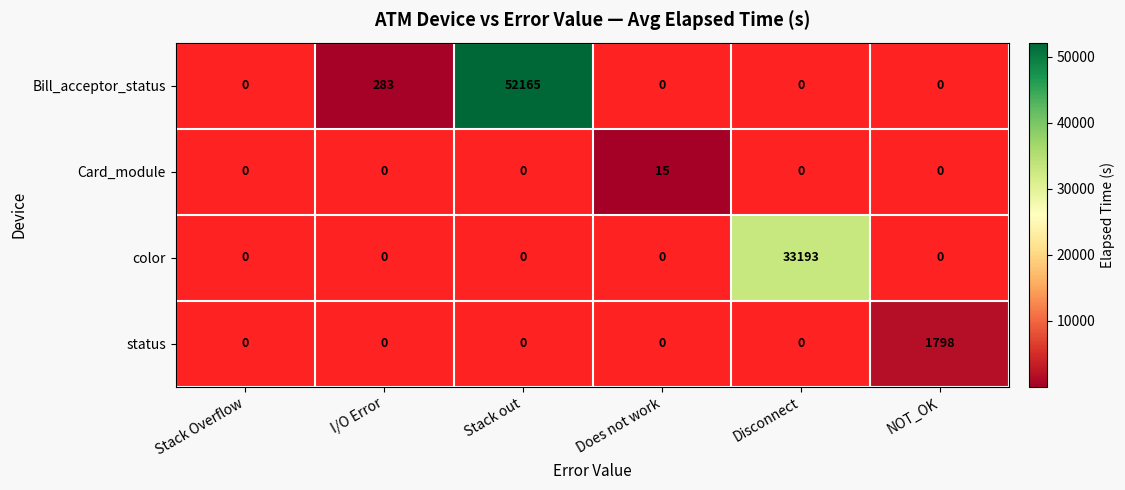

Between NOT_OK and I/O Error, which is larger?

I/O Error